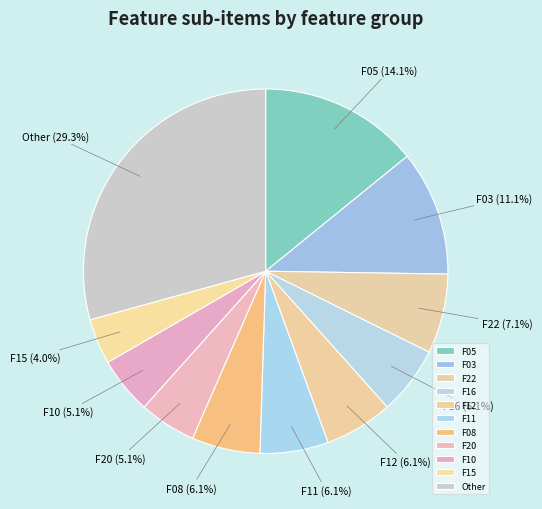

Which has a higher value, F22 or F16?

F22